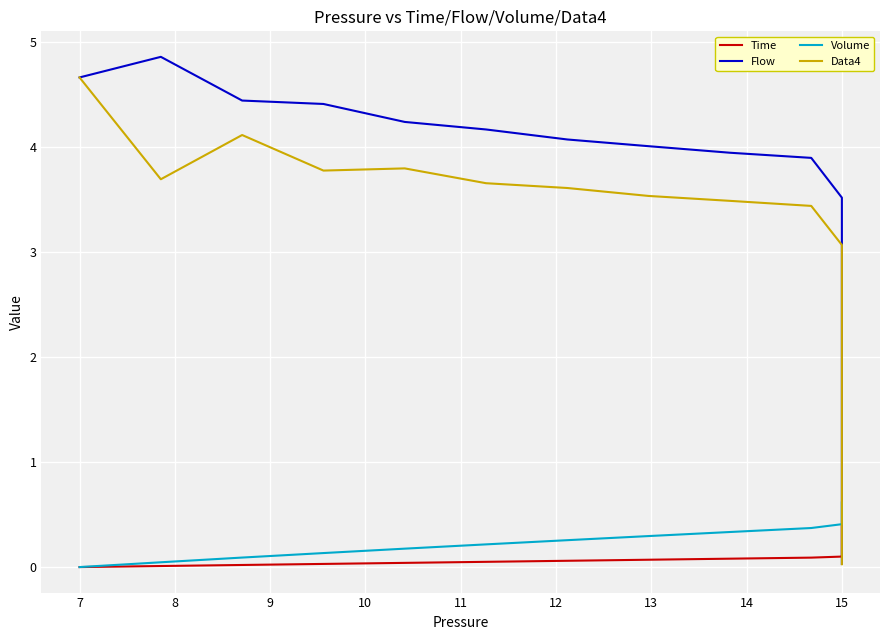

At 15, list the series in order from largest to smallest.

Flow, Data4, Volume, Time